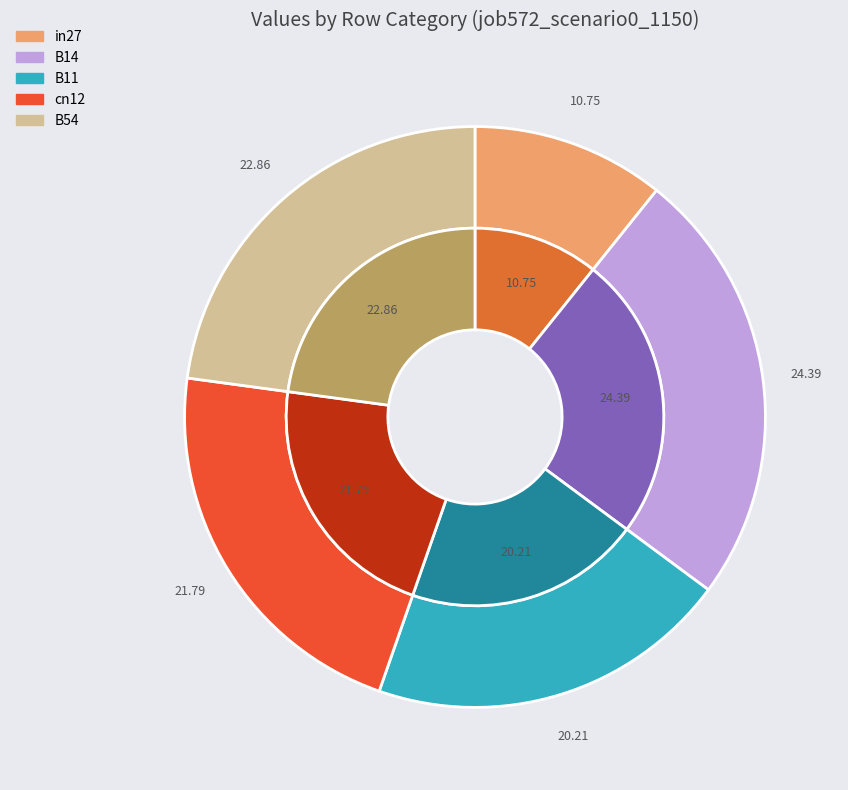

Does B11 account for over 50% of the chart?

No